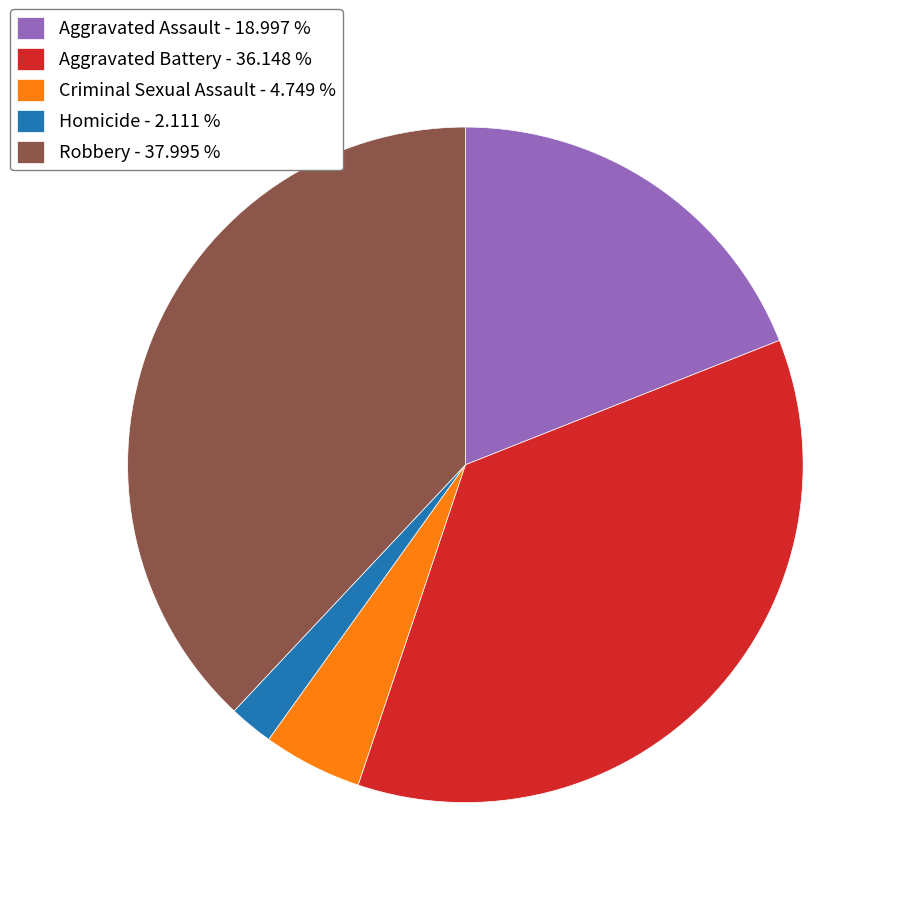

Count the number of slices in the pie.

5